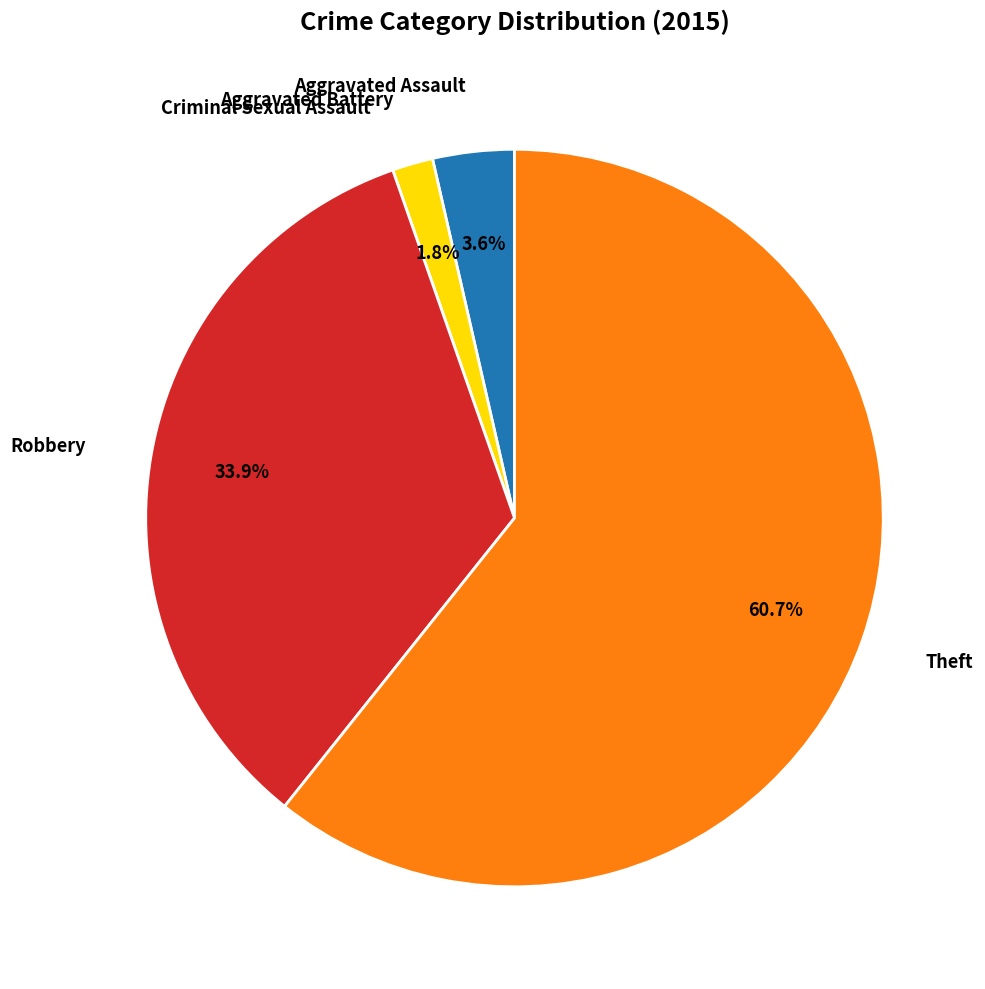

Does Theft represent more than half of the total?

Yes